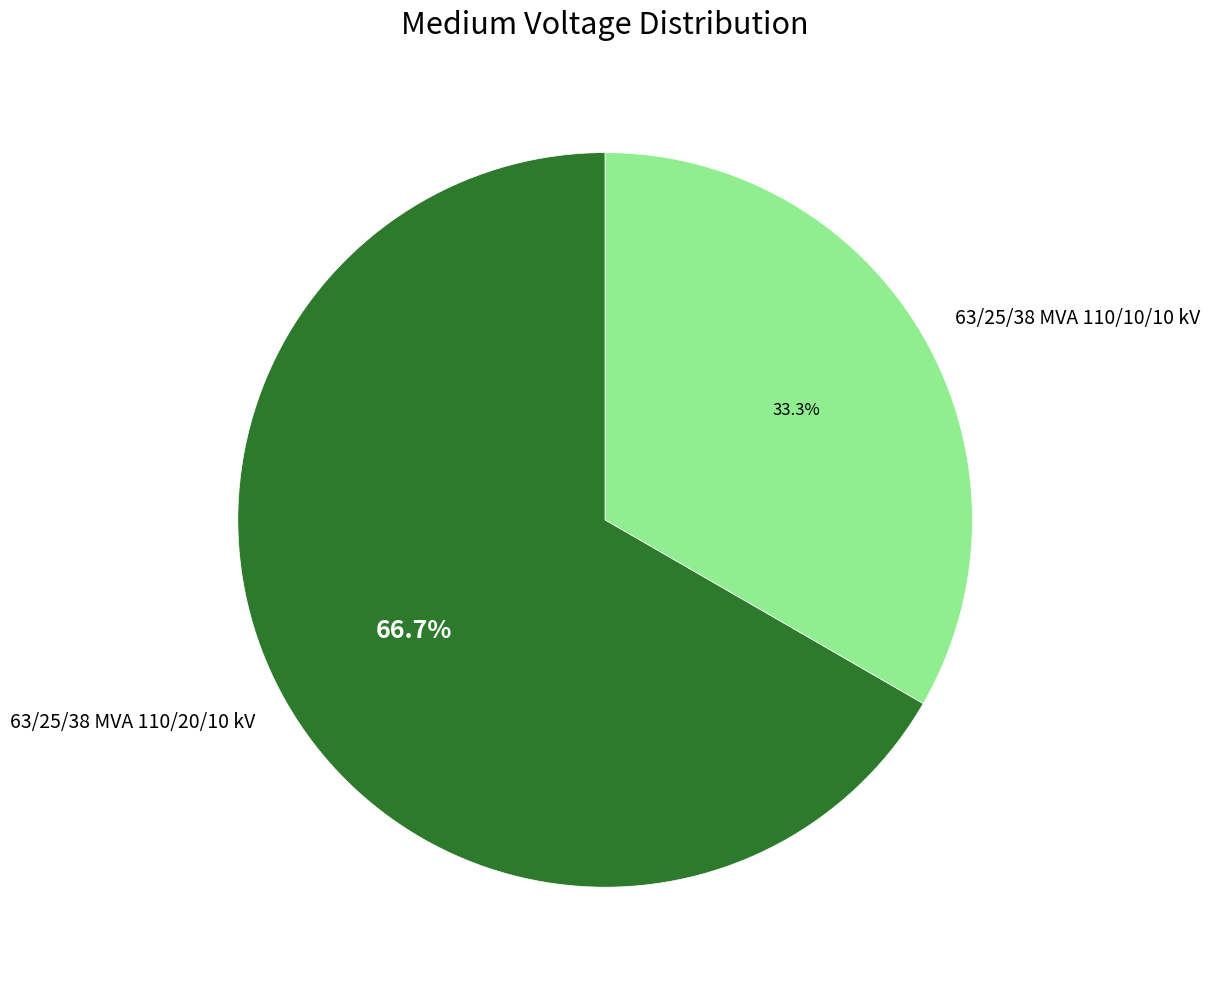

To the nearest percent, what portion does 63/25/38 MVA 110/20/10 kV represent?

67%